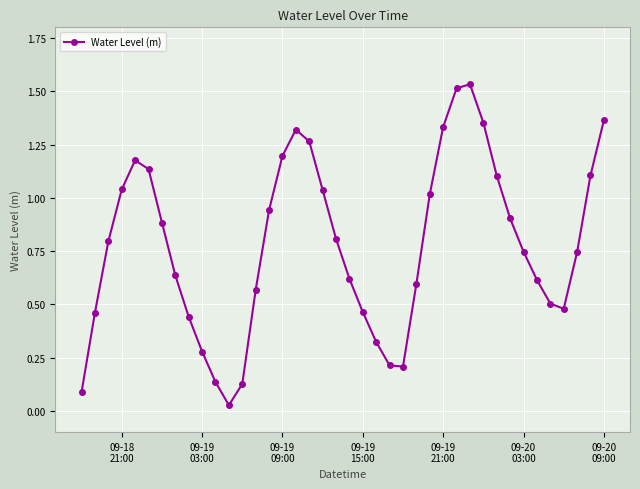

What is the sum of all values?

31.1